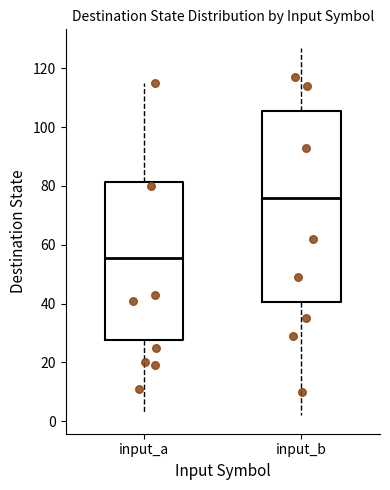

Reading left to right, transcribe this box plot: for each box, give where its median line is, the range the box spans, and where its two whiskers end, as read against the y-axis. The values are not printed on the chart, so give them approximately, as read against the axis.

input_a: median 56, box 28 to 82, whiskers 4 to 116
input_b: median 76, box 40 to 106, whiskers 2 to 128